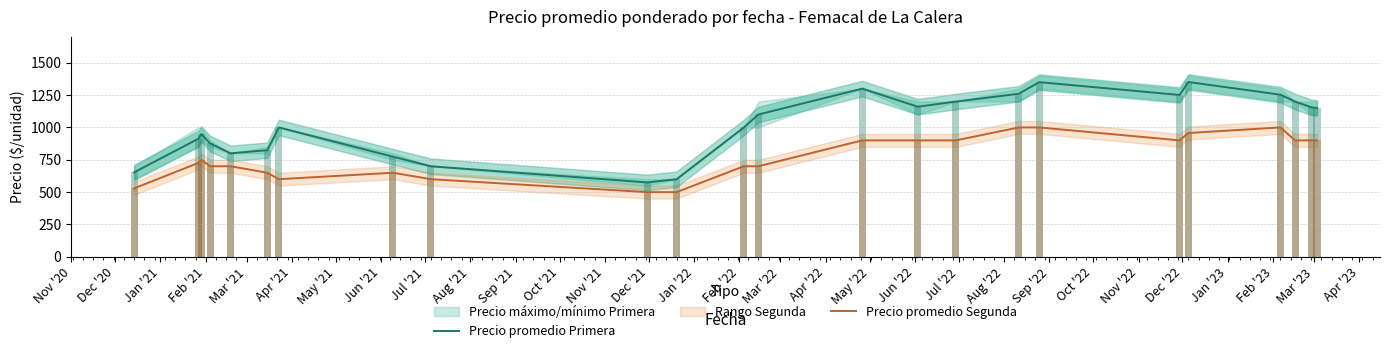

True or false: Precio promedio Primera and Precio promedio Segunda cross at least once.

False